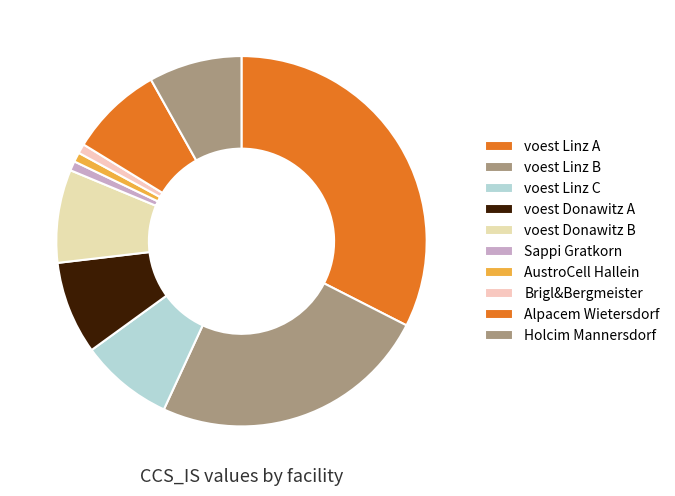

What is the largest slice in the pie chart?

voest Linz A